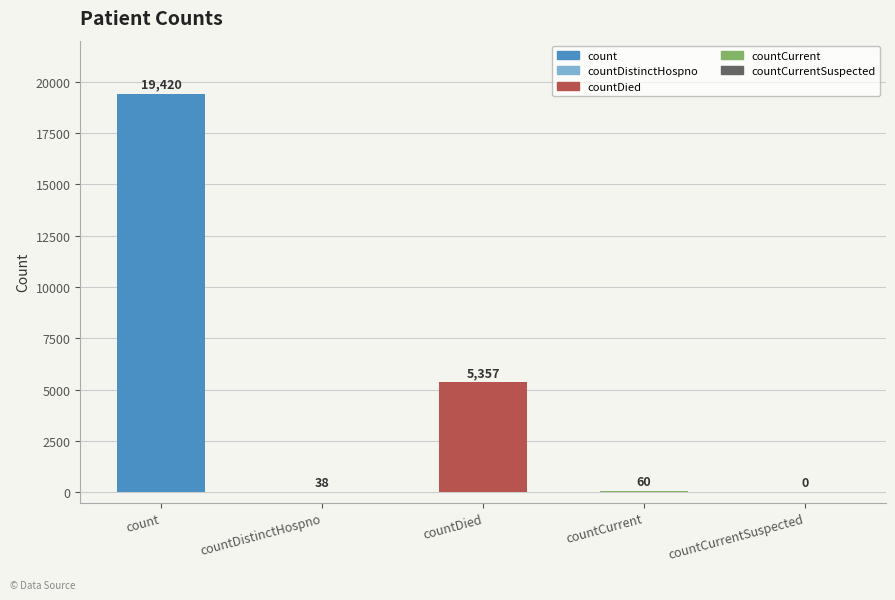

Reading left to right, extract all data points from this chart.

19420	38	5357	60	0